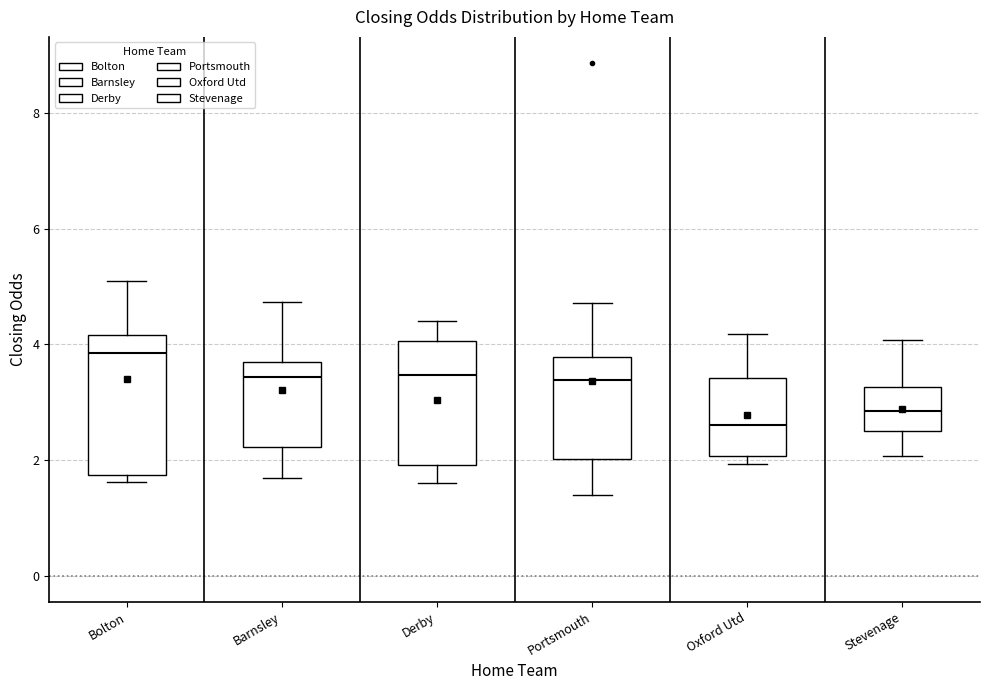

Reading left to right, read every box against the y-axis: the position of its median line, the range the box covers, and the ends of its whiskers. The values are not printed on the chart, so give them approximately, as read against the axis.

Bolton: median 3.8, box 1.8 to 4.2, whiskers 1.6 to 5.0
Barnsley: median 3.4, box 2.2 to 3.8, whiskers 1.6 to 4.8
Derby: median 3.4, box 2.0 to 4.0, whiskers 1.6 to 4.4
Portsmouth: median 3.4, box 2.0 to 3.8, whiskers 1.4 to 4.8
Oxford Utd: median 2.6, box 2.0 to 3.4, whiskers 2.0 (just below the box's lower edge) to 4.2
Stevenage: median 2.8, box 2.6 to 3.2, whiskers 2.0 to 4.0